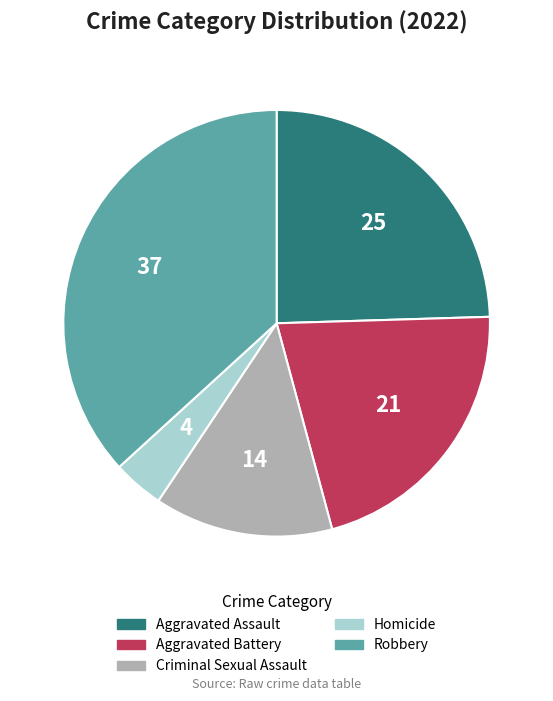

Combined, do Aggravated Assault and Homicide account for over 50%?

No